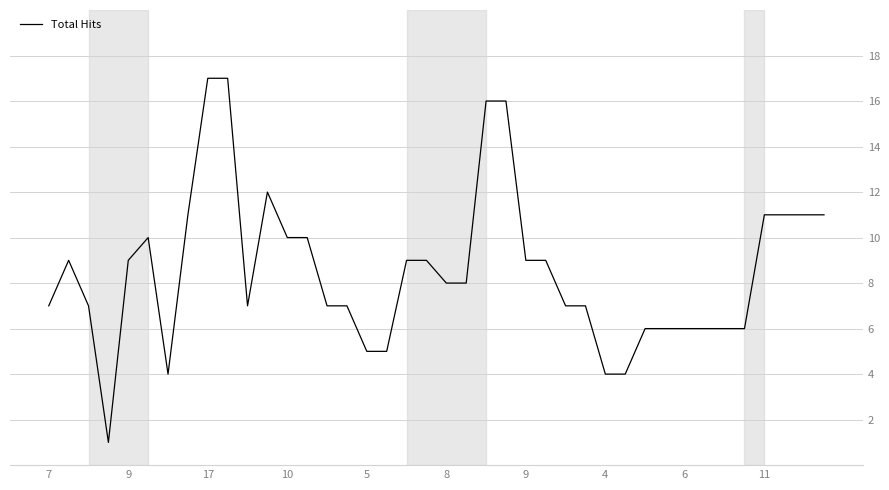

What is the greatest value displayed?

17